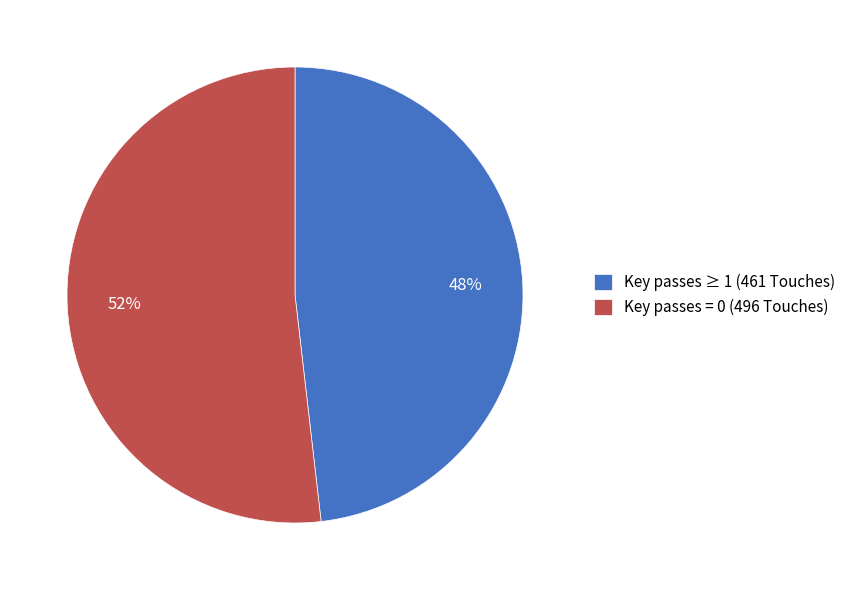

Between Key passes ≥ 1 (461 Touches) and Key passes = 0 (496 Touches), which is larger?

Key passes = 0 (496 Touches)